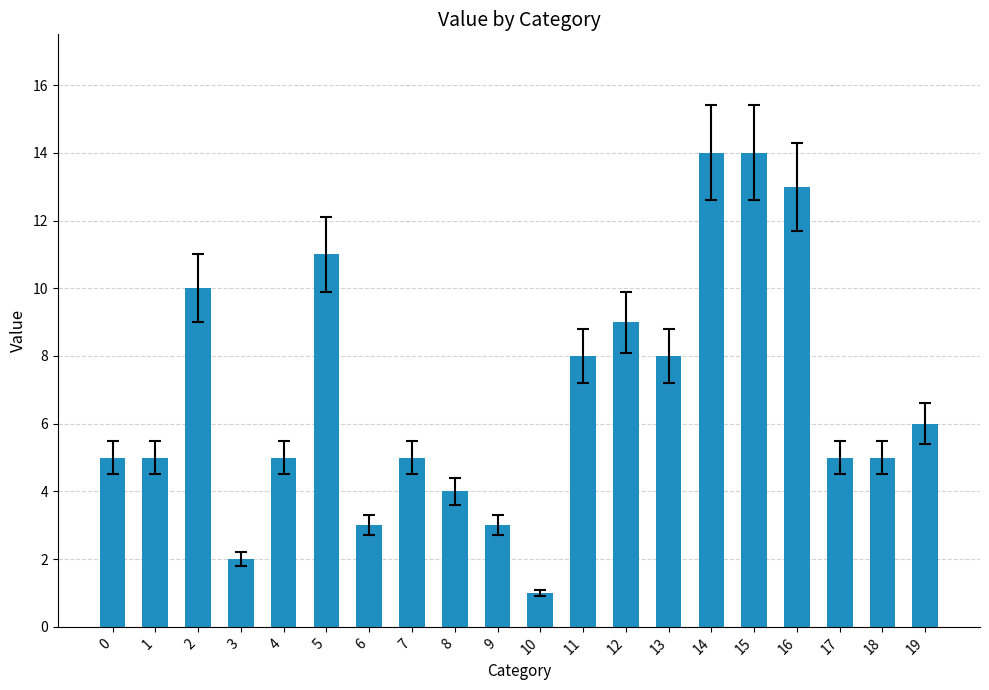

Reading left to right, list all the values displayed in this chart.

0=5	1=5	2=10	3=2	4=5	5=11	6=3	7=5	8=4	9=3	10=1	11=8	12=9	13=8	14=14	15=14	16=13	17=5	18=5	19=6